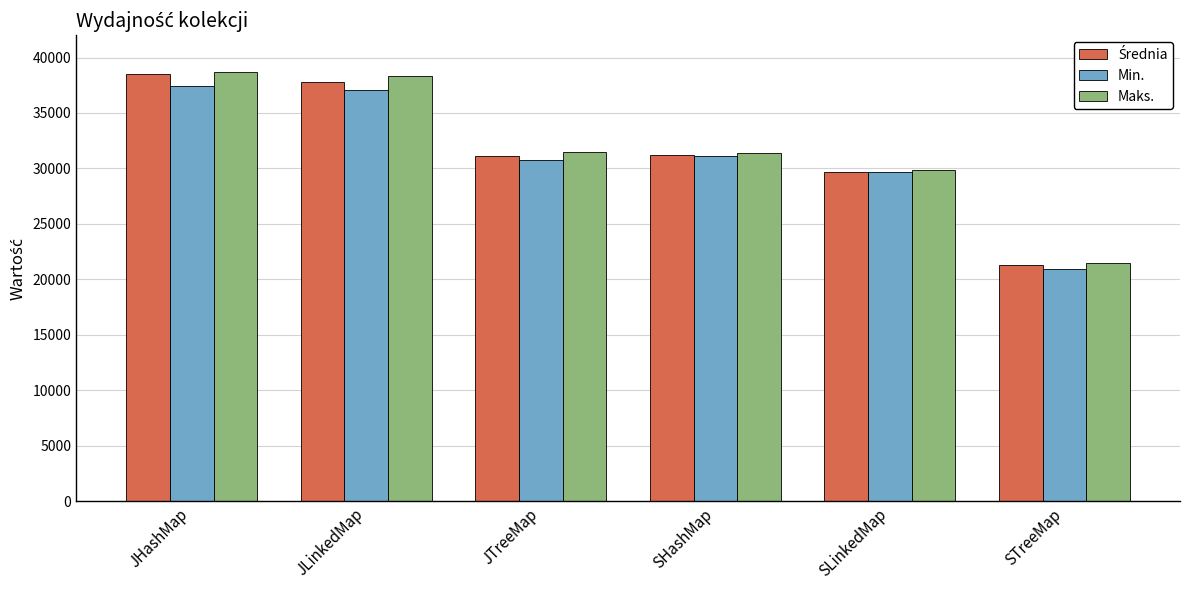

Does the chart contain stacked bars?

No